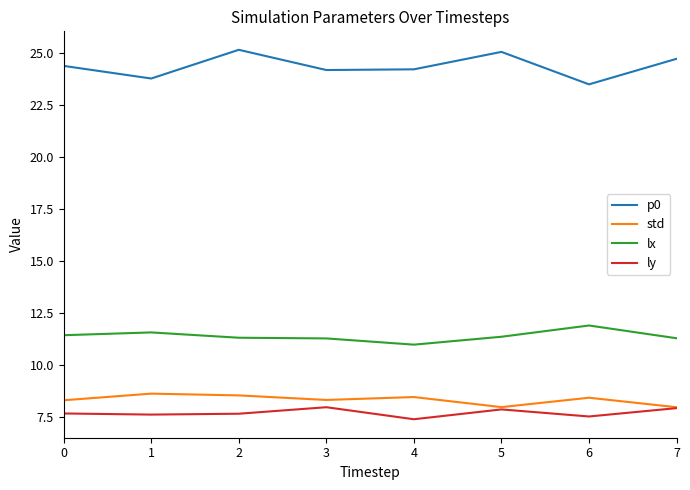

True or false: ly has a value of 1.9 at 5.

False